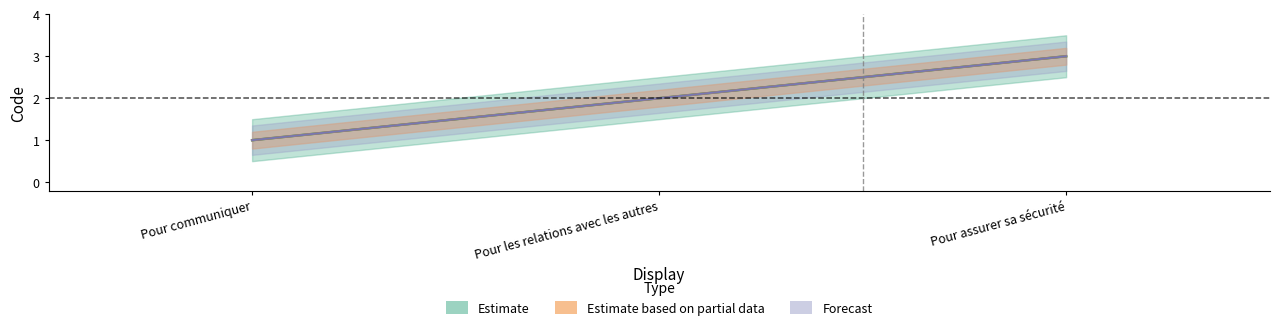

Reading right to left, extract all data points from this chart.

Estimate: 3	2	1
Estimate based on partial data: 3	2	1
Forecast: 3	2	1